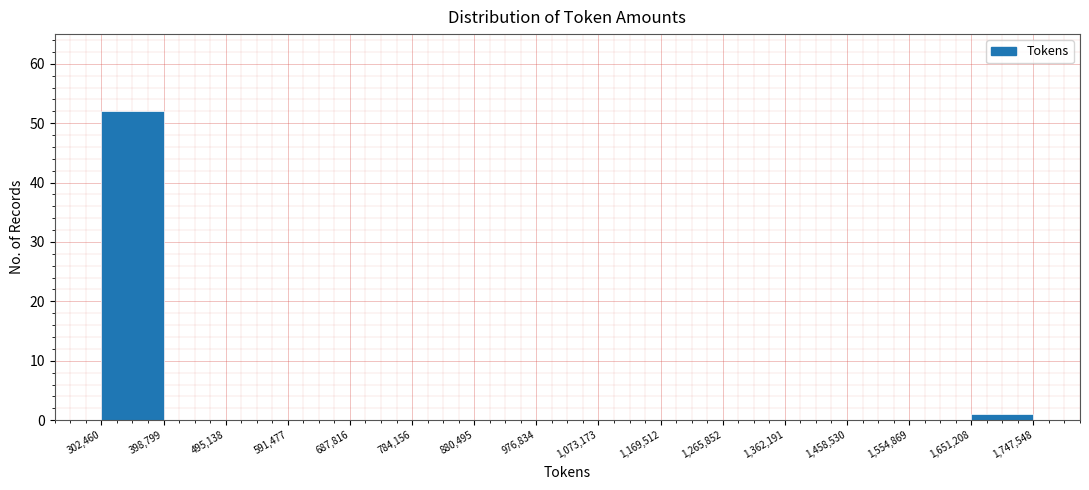

Over which range of the x-axis is the bar tallest?

302,460 to 398,799